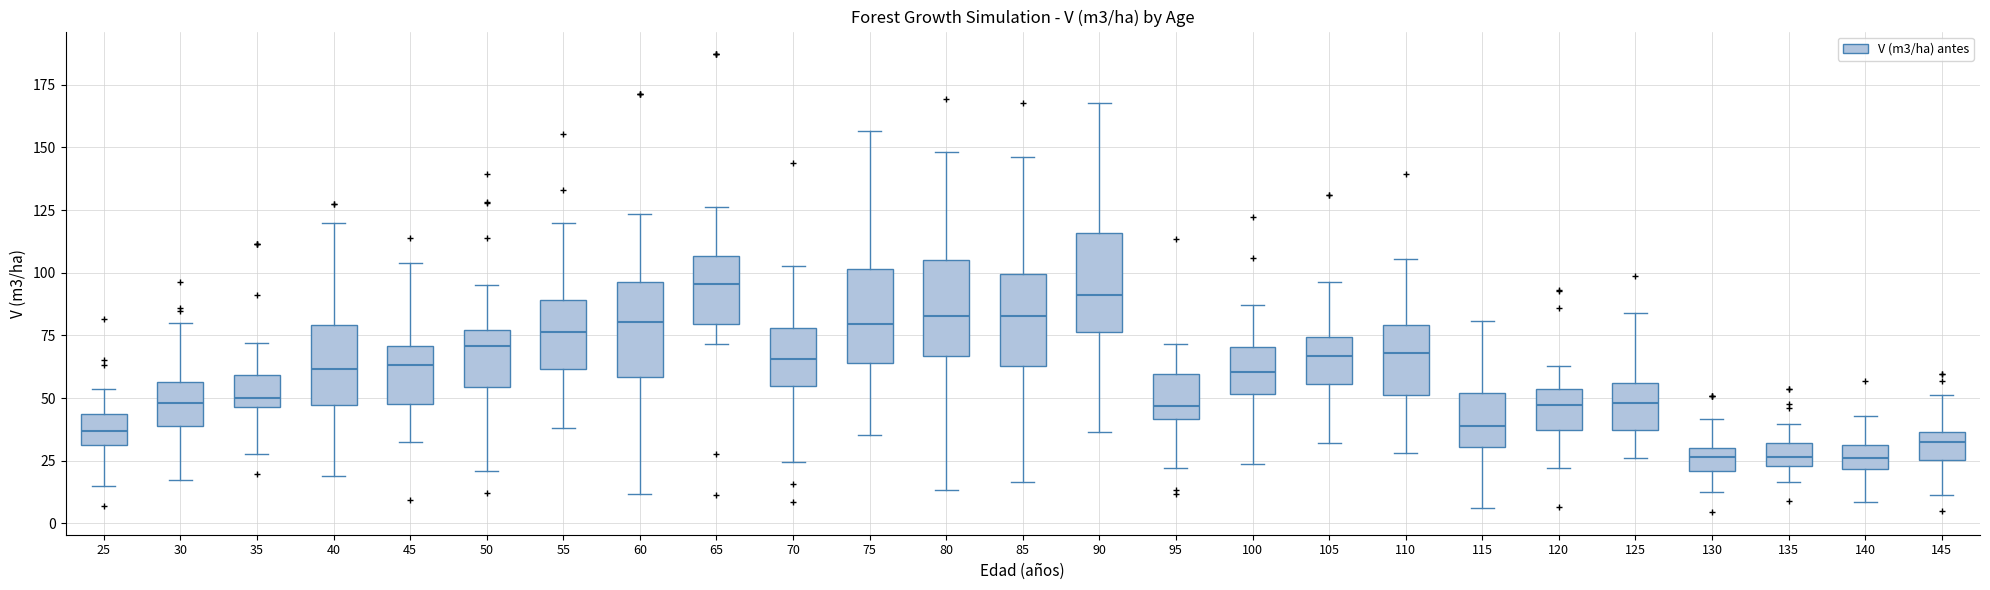

Reading left to right, read every box against the y-axis: the position of its median line, the range the box covers, and the ends of its whiskers. The values are not printed on the chart, so give them approximately, as read against the axis.

25: median 35, box 30 to 45, whiskers 15 to 55
30: median 50, box 40 to 55, whiskers 15 to 80
35: median 50, box 45 to 60, whiskers 30 to 70
40: median 60, box 45 to 80, whiskers 20 to 120
45: median 65, box 50 to 70, whiskers 30 to 105
50: median 70, box 55 to 75, whiskers 20 to 95
55: median 75, box 60 to 90, whiskers 40 to 120
60: median 80, box 60 to 95, whiskers 10 to 125
65: median 95, box 80 to 105, whiskers 70 to 125
70: median 65, box 55 to 80, whiskers 25 to 105
75: median 80, box 65 to 100, whiskers 35 to 155
80: median 85, box 65 to 105, whiskers 15 to 150
85: median 85, box 65 to 100, whiskers 15 to 145
90: median 90, box 75 to 115, whiskers 35 to 170
95: median 45, box 40 to 60, whiskers 20 to 70
100: median 60, box 50 to 70, whiskers 25 to 85
105: median 65, box 55 to 75, whiskers 30 to 95
110: median 70, box 50 to 80, whiskers 30 to 105
115: median 40, box 30 to 50, whiskers 5 to 80
120: median 45, box 35 to 55, whiskers 20 to 65
125: median 50, box 35 to 55, whiskers 25 to 85
130: median 25, box 20 to 30, whiskers 10 to 40
135: median 25 (inside the box), box 25 to 30, whiskers 15 to 40
140: median 25, box 20 to 30, whiskers 10 to 45
145: median 30, box 25 to 35, whiskers 10 to 50